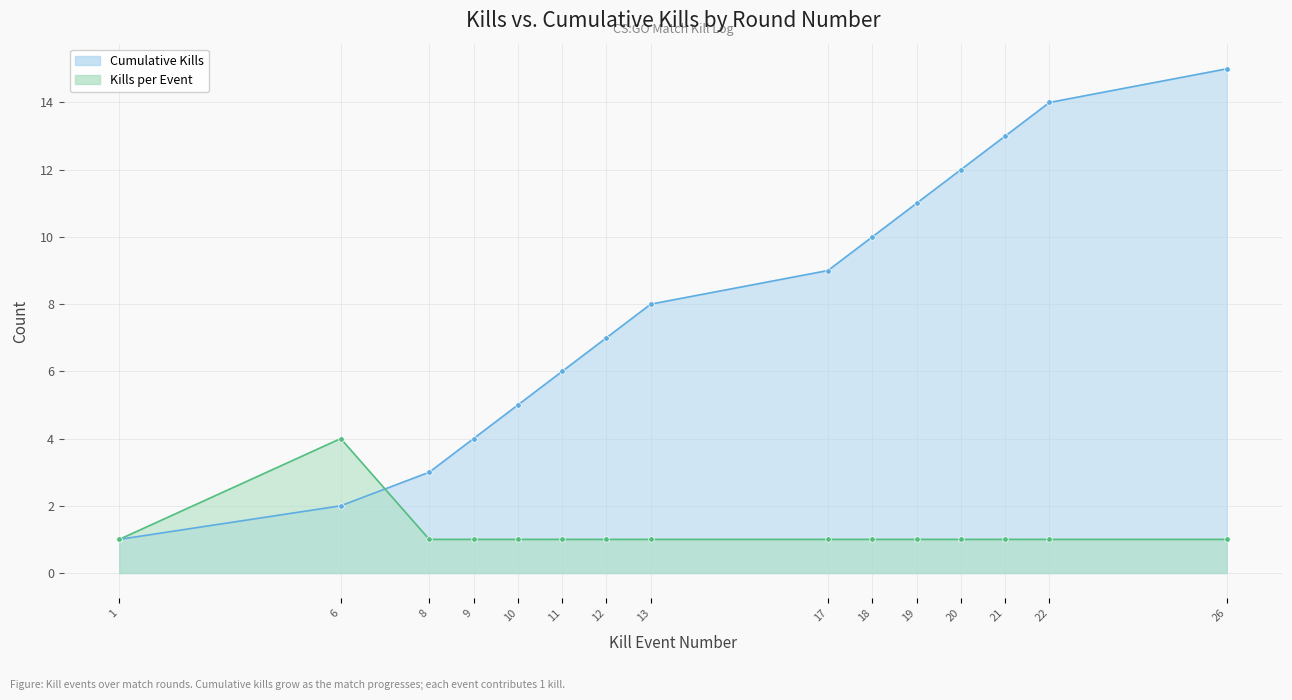

List the series in order of their overall mean, highest first.

Cumulative Kills, Kills per Round